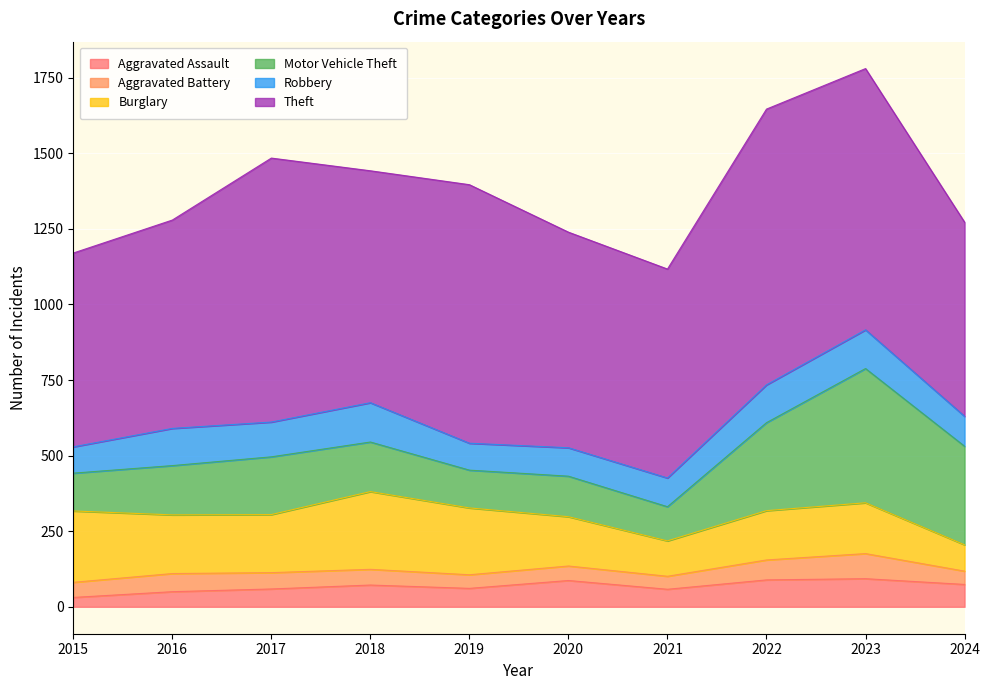

The Robbery series shows 87 at 2015. True or false?

True